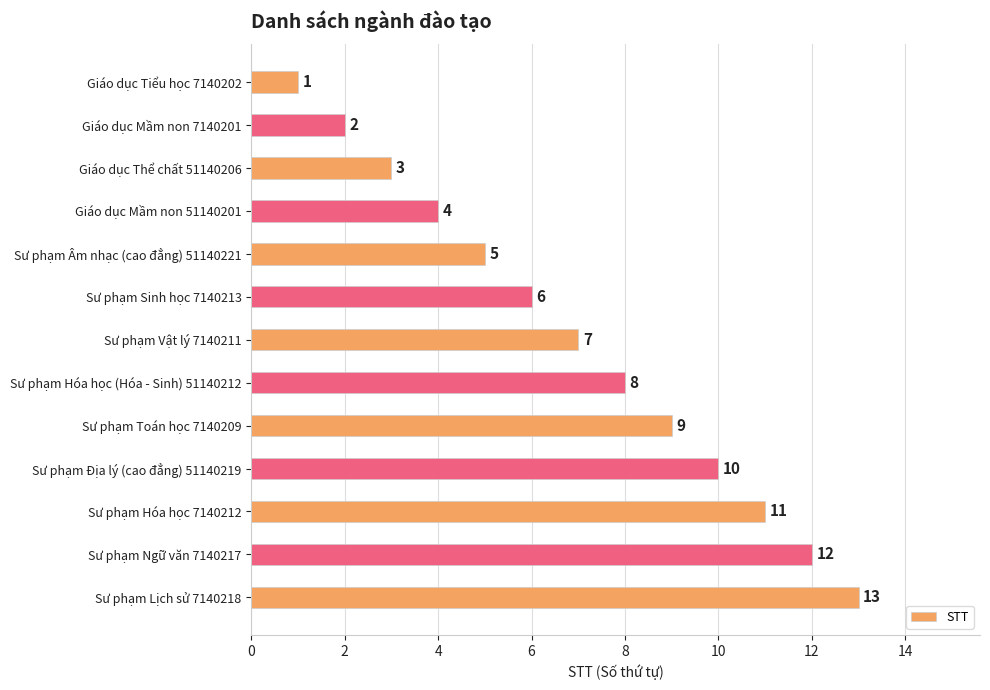

List the labels in order of value, smallest first.

Giáo dục Tiểu học 7140202, Giáo dục Mầm non 7140201, Giáo dục Thể chất 51140206, Giáo dục Mầm non 51140201, Sư phạm Âm nhạc (cao đẳng) 51140221, Sư phạm Sinh học 7140213, Sư phạm Vật lý 7140211, Sư phạm Hóa học (Hóa - Sinh) 51140212, Sư phạm Toán học 7140209, Sư phạm Địa lý (cao đẳng) 51140219, Sư phạm Hóa học 7140212, Sư phạm Ngữ văn 7140217, Sư phạm Lịch sử 7140218